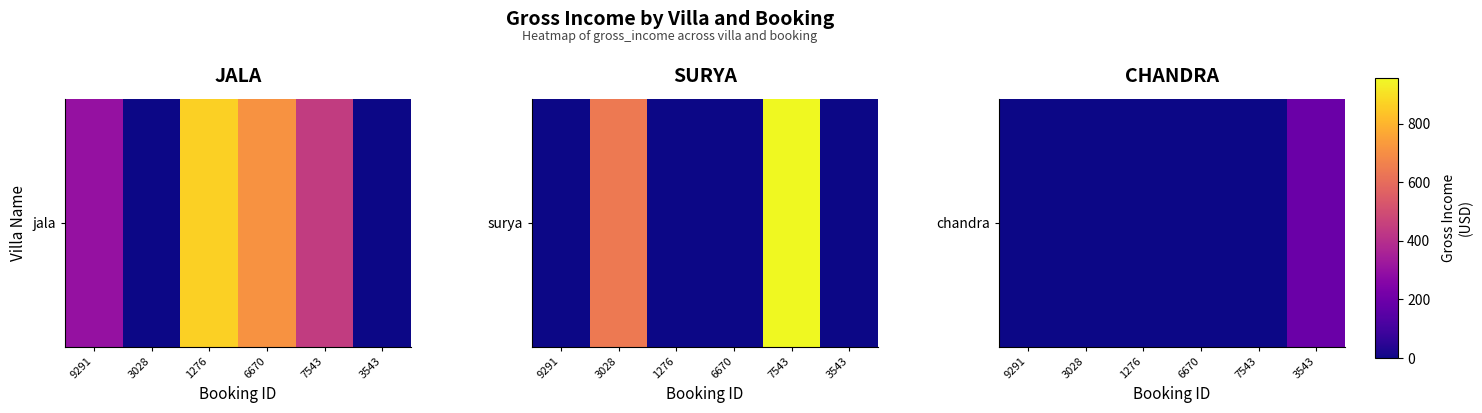

Rank the categories by value from lowest to highest.

9291, 3028, 1276, 6670, 7543, 3543